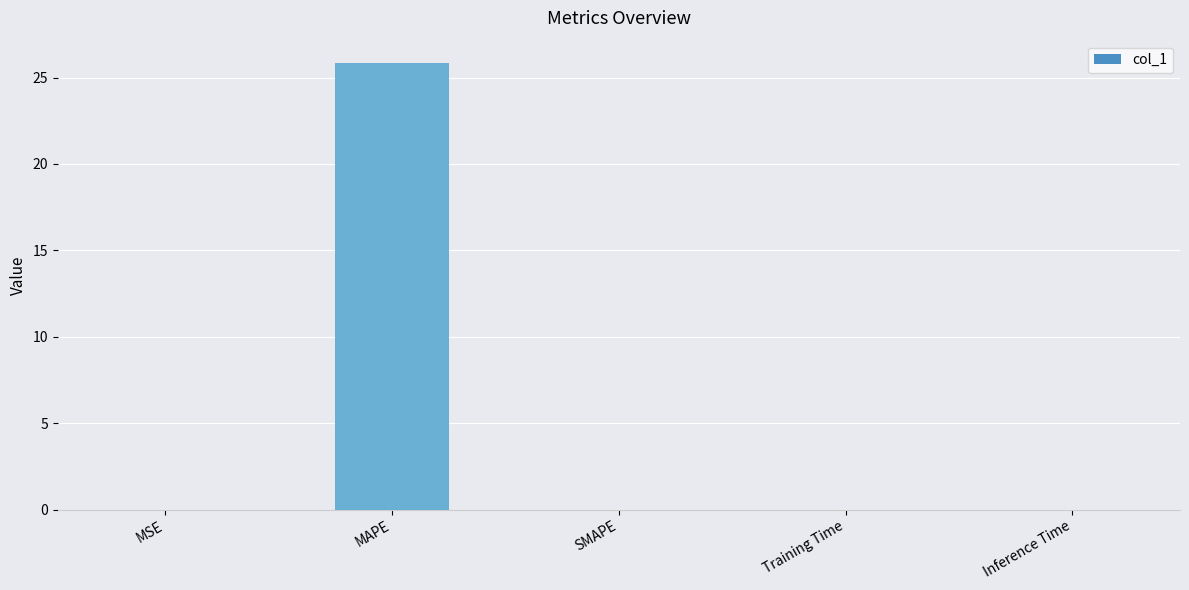

True or false: the data shows 0.0 at MSE.

True